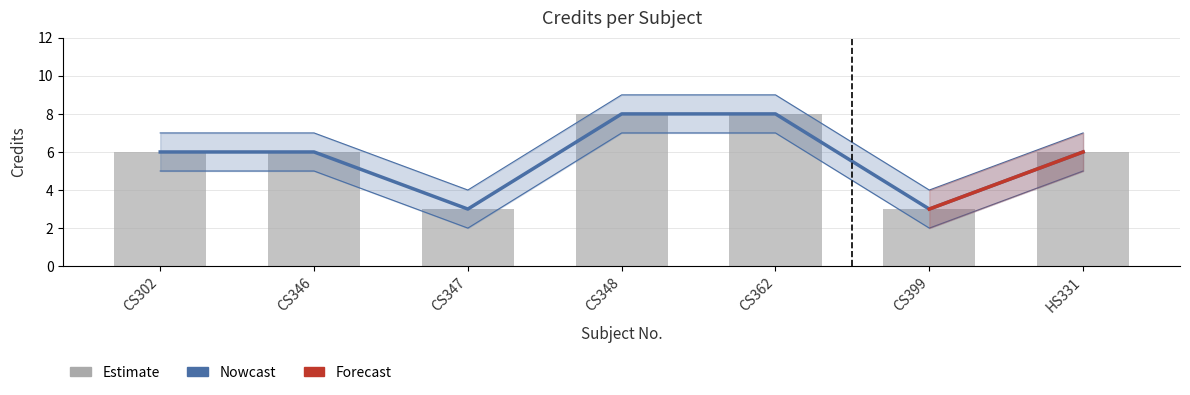

What position from the right is CS348?

4